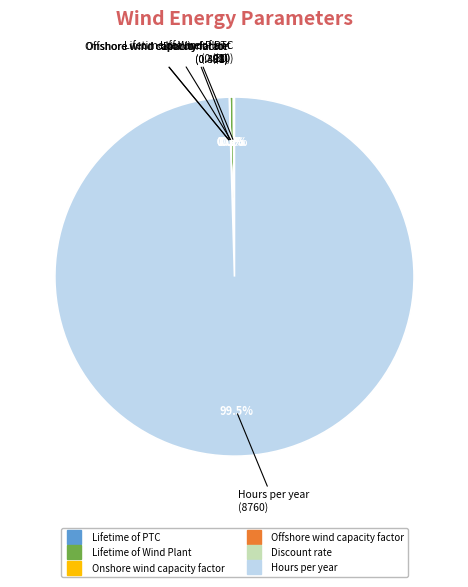

Is there a majority slice in this chart?

Yes